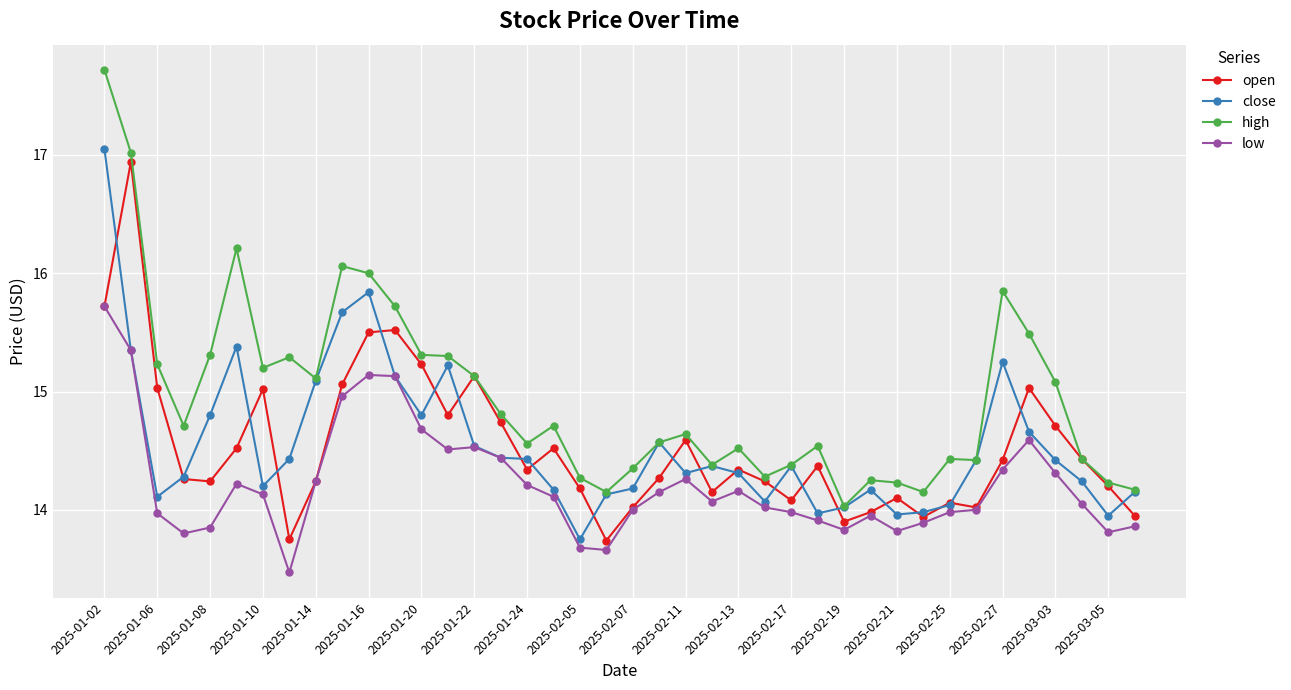

True or false: close has more than 2 points higher than both neighbors.

True